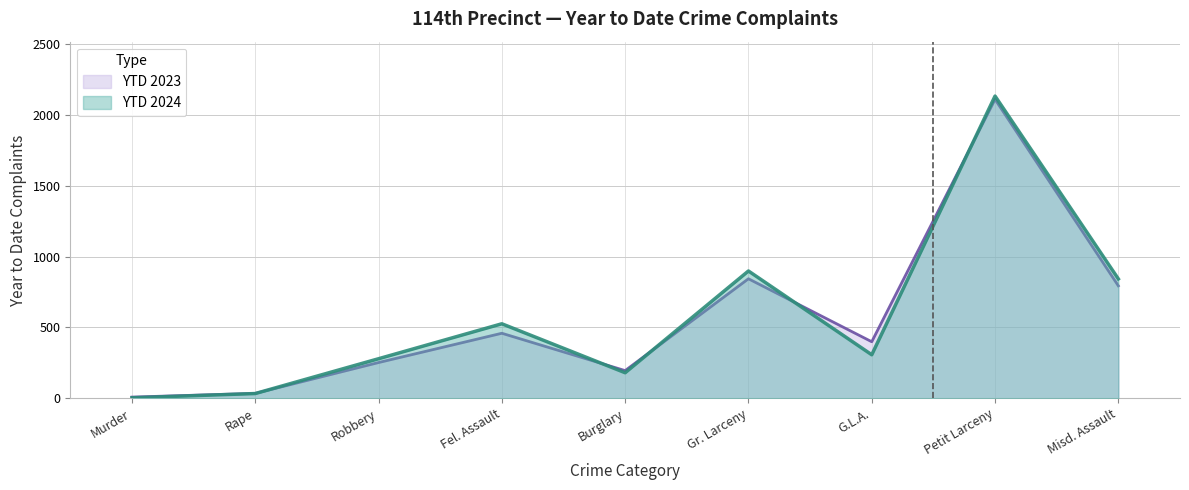

True or false: YTD 2023 has more than 1 interior local peaks.

True